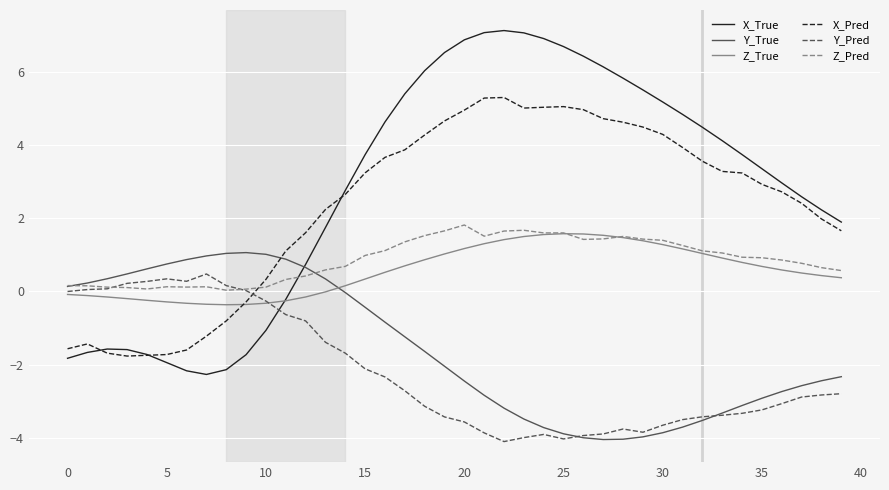

Which series has the widest spread of values?

X_True